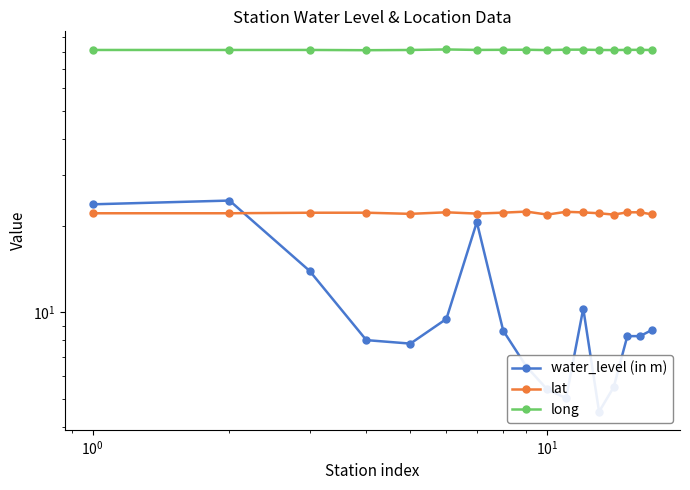

What is the average value of the water_level (in m) series?

10.5